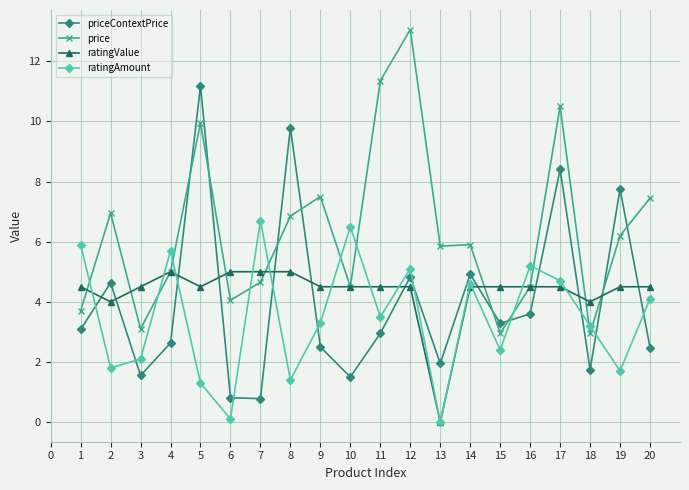

How many data points in ratingAmount are above 3?

12